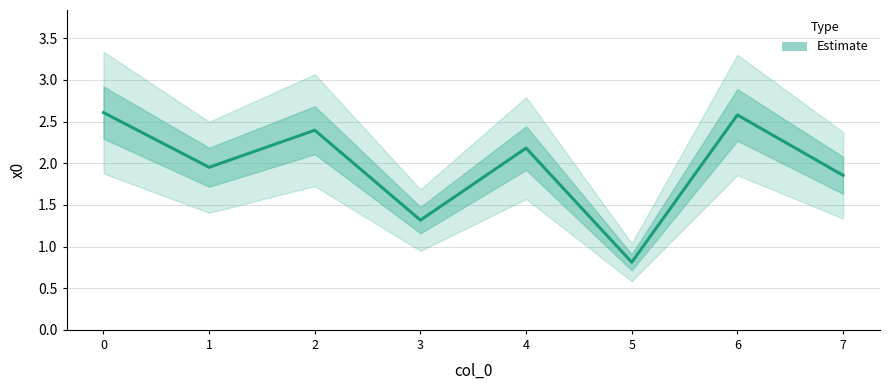

The value at 2 is 2.4. True or false?

True